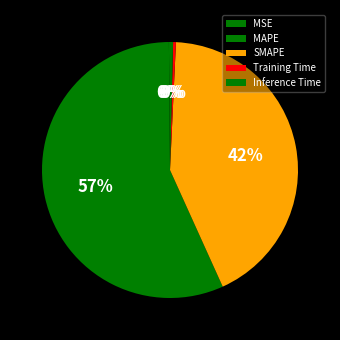

What percentage do MSE and Training Time together represent?

0.5%